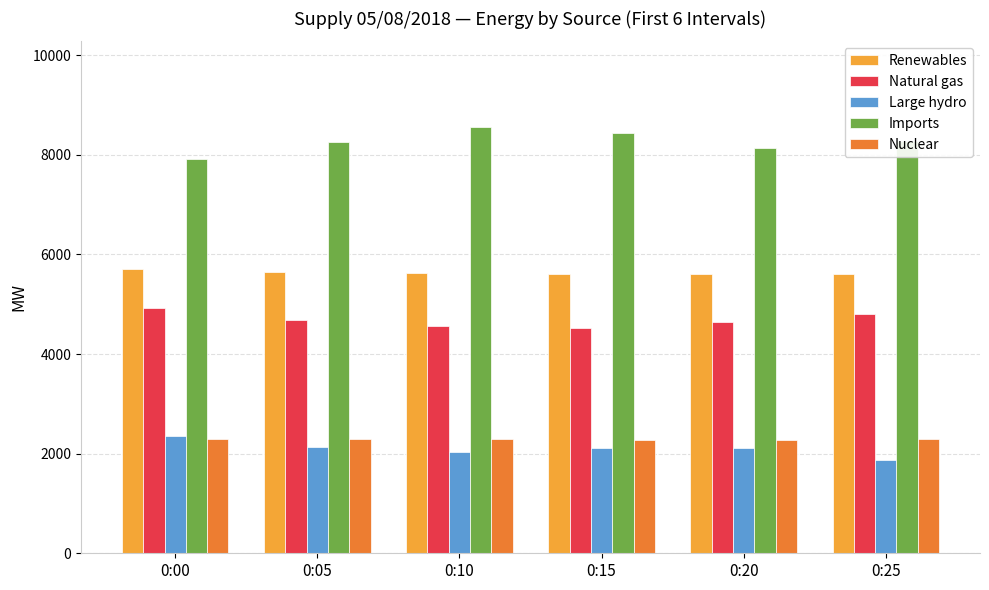

Which category has the lowest value across all series?

0:25